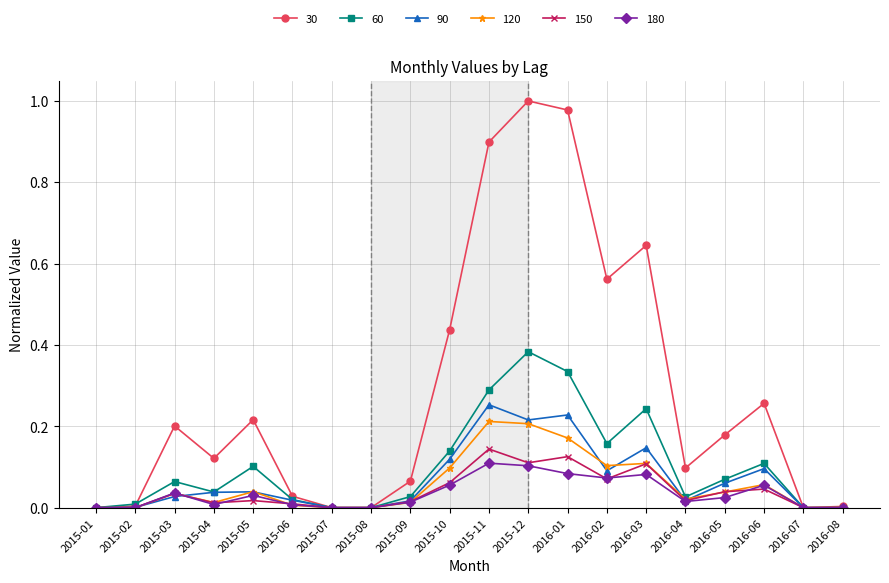

Is the value of 150 at 2015-02 greater than the value of 30 at 2015-04?

No